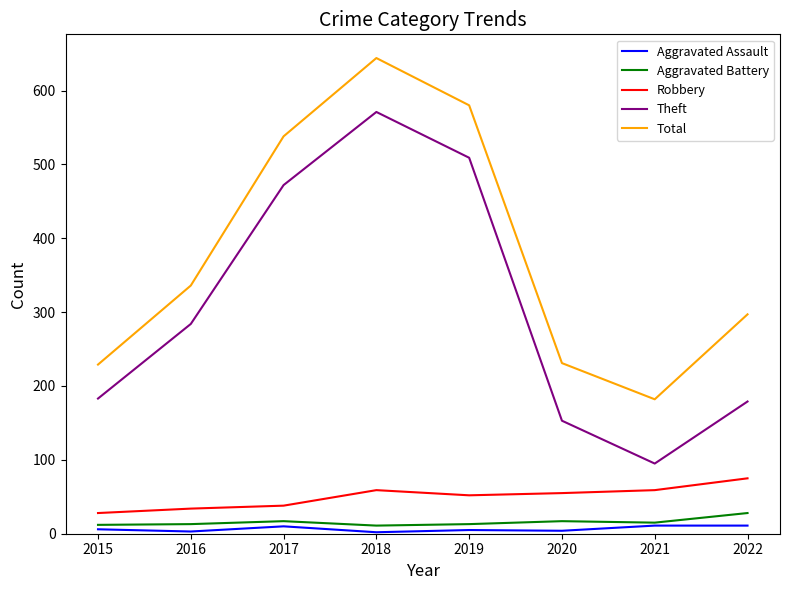

True or false: Aggravated Battery has more than 0 interior local peaks.

True